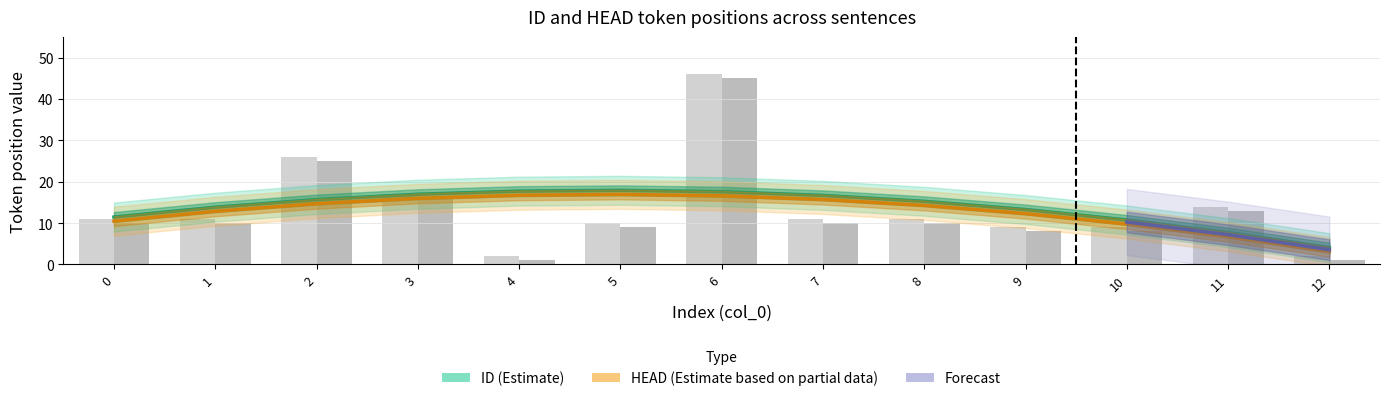

Reading left to right, what are all the values shown in this chart?

ID: 0=11	1=11	2=26	3=17	4=2	5=10	6=46	7=11	8=11	9=9	10=9	11=14	12=2
HEAD: 0=10	1=10	2=25	3=16	4=1	5=9	6=45	7=10	8=10	9=8	10=8	11=13	12=1